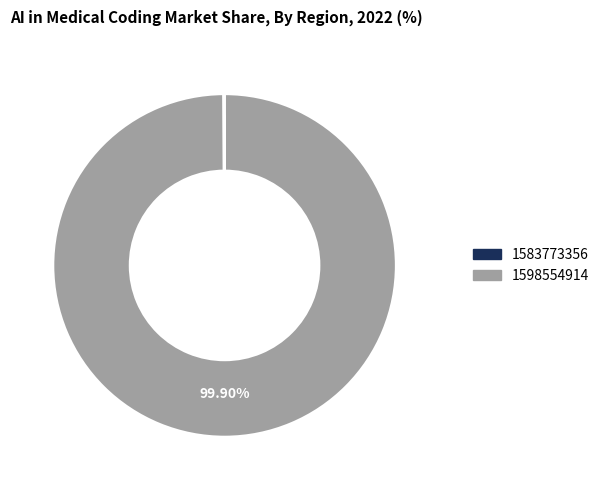

What is the majority slice?

1598554914